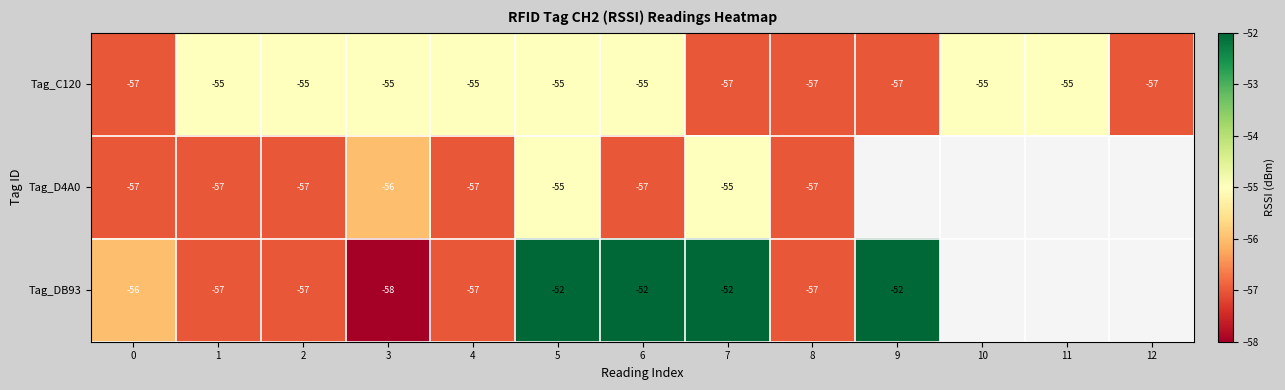

Which series changed the most between 4 and 5?

Tag_DB93